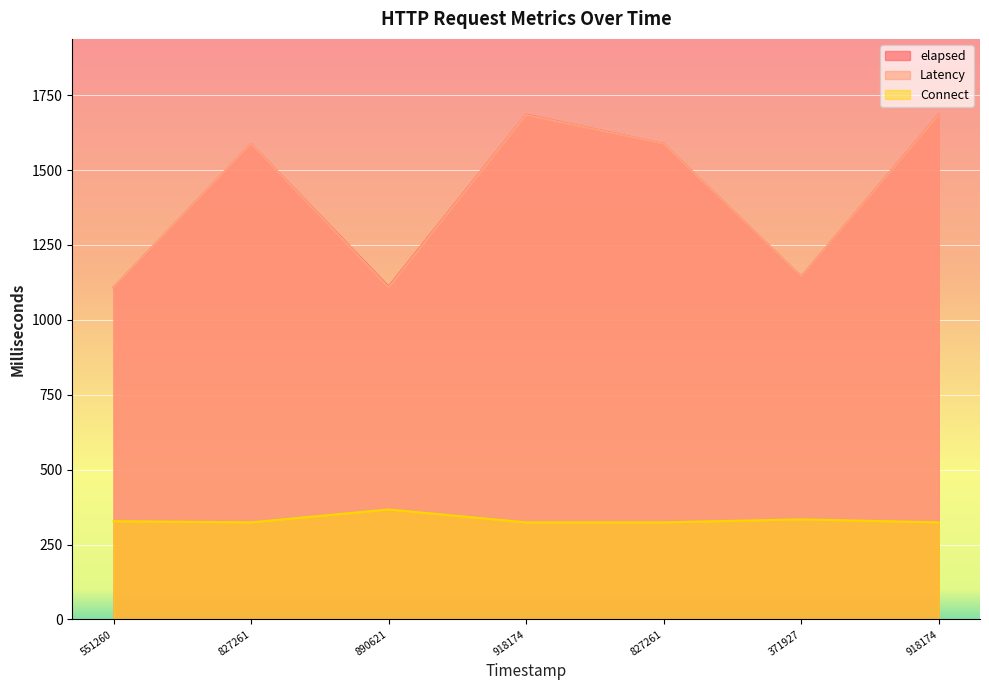

How many lines are shown in the chart?

3